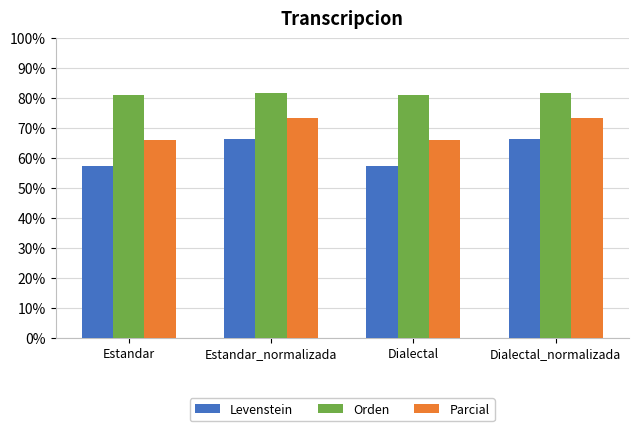

List the series in order of their overall mean, highest first.

Orden, Parcial, Levenstein